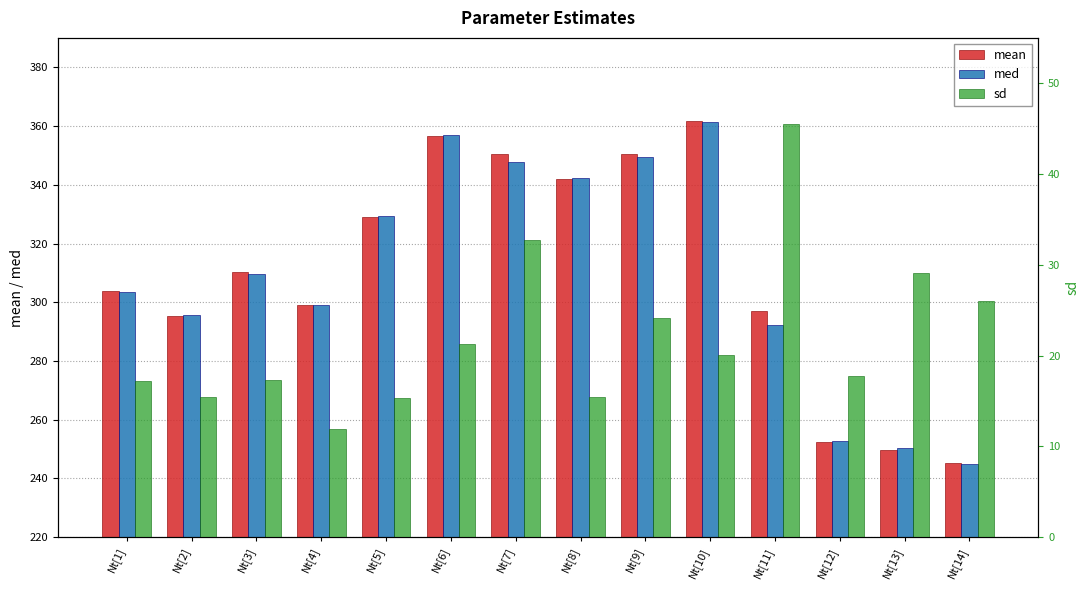

What is the smallest value displayed?

11.9